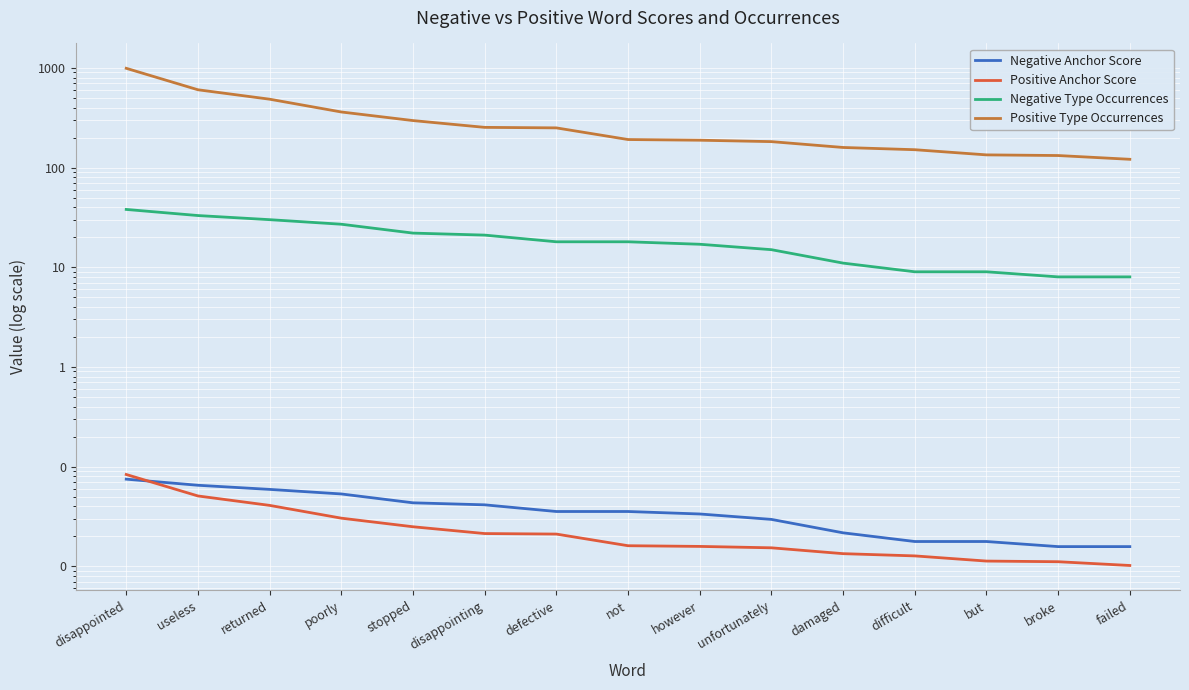

At which label does Negative Anchor Score reach its peak?

disappointed